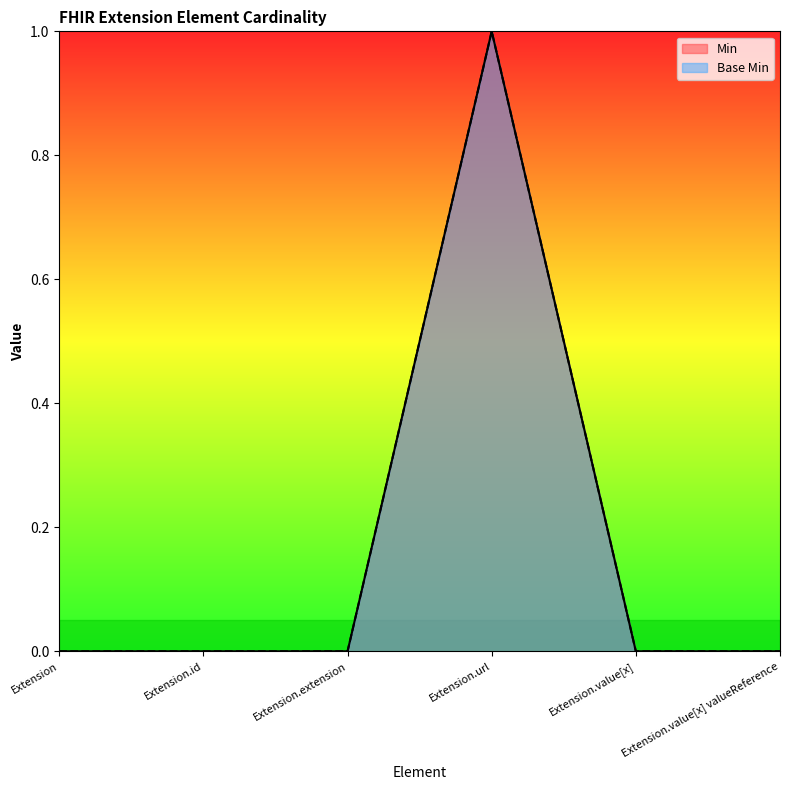

True or false: Min and Base Min cross at least once.

False